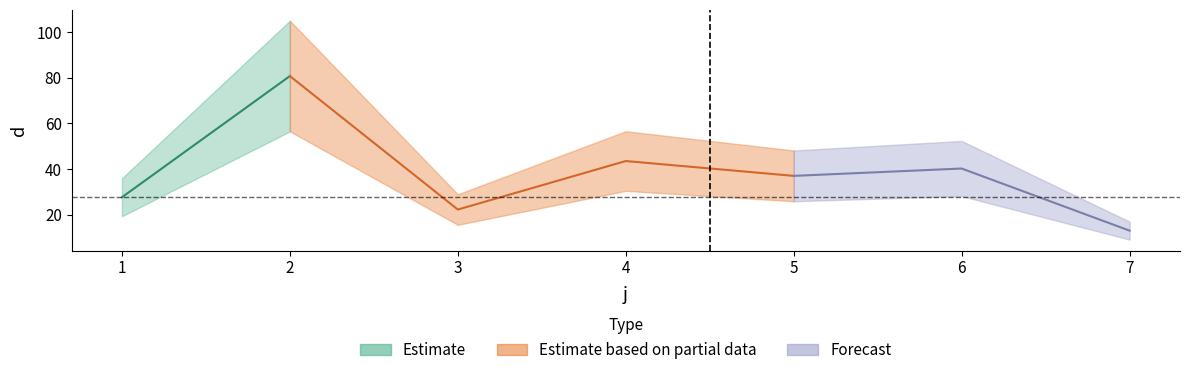

How many values exceed 37?

4